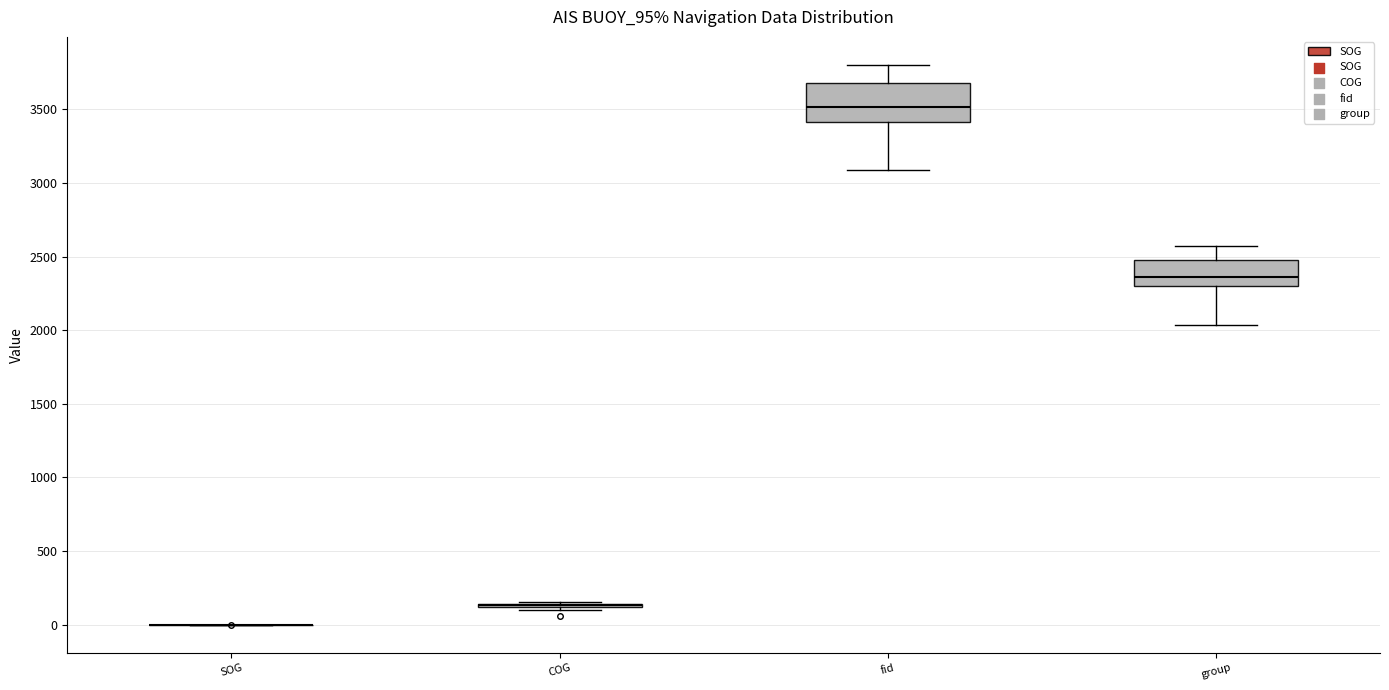

Reading left to right, transcribe this box plot: for each box, give where its median line is, the range the box spans, and where its two whiskers end, as read against the y-axis. The values are not printed on the chart, so give them approximately, as read against the axis.

SOG: box collapsed to a line at 0, whiskers 0 to 0
COG: box collapsed to a line at 150, whiskers 100 to 150
fid: median 3500, box 3400 to 3700, whiskers 3100 to 3800
group: median 2350, box 2300 to 2500, whiskers 2050 to 2600